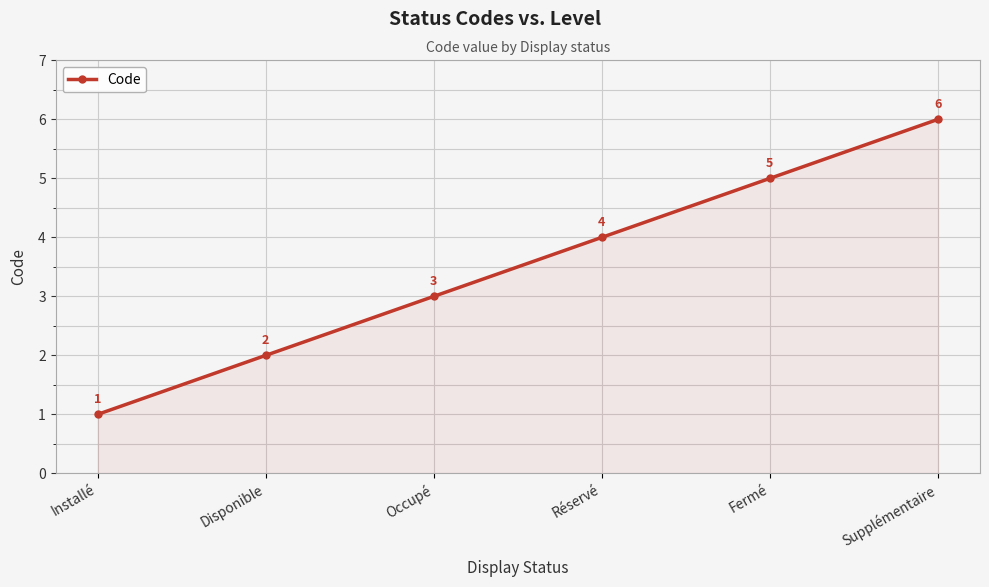

What position from the right is Supplémentaire?

1